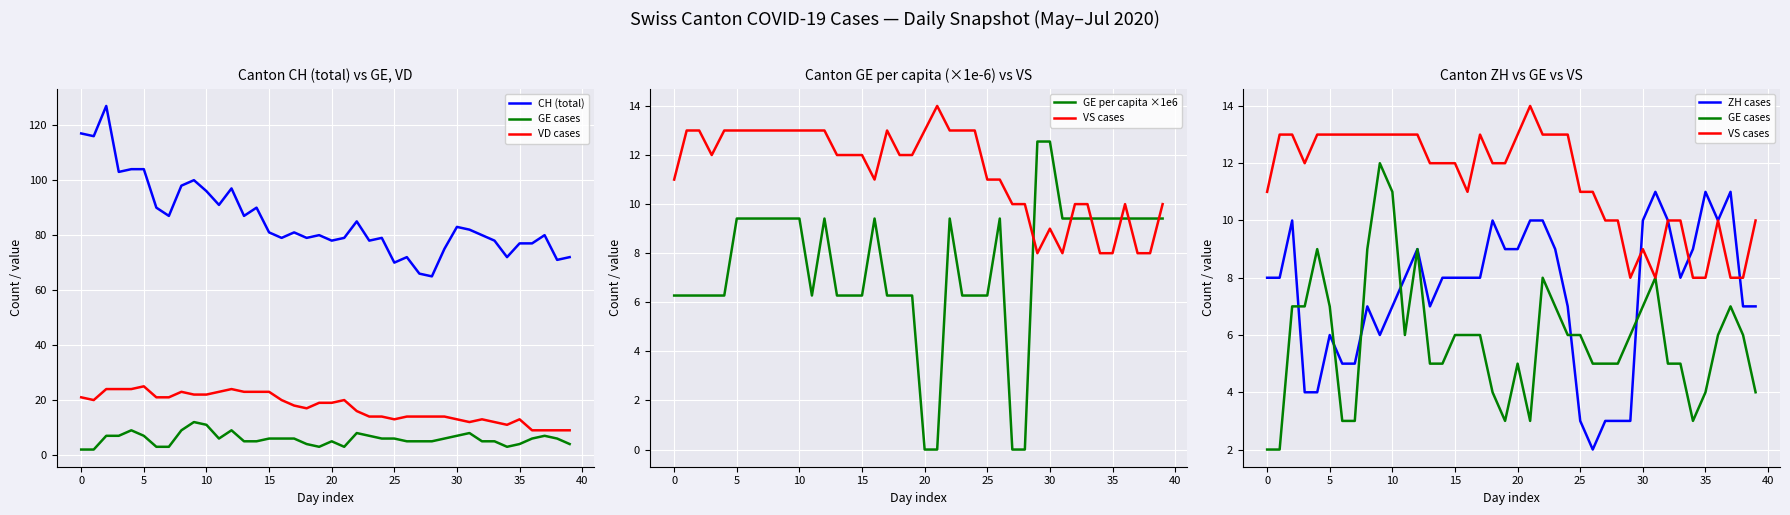

What is the value of the VD cases point at the 39th from the left?

9.0